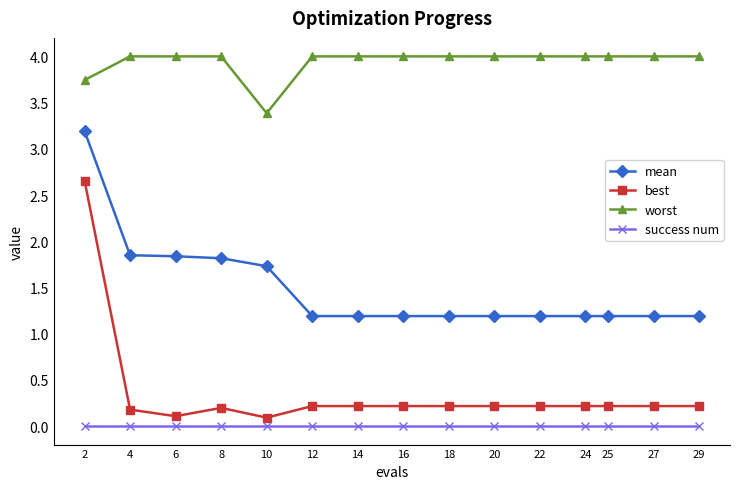

Which series has the largest total across all categories?

worst